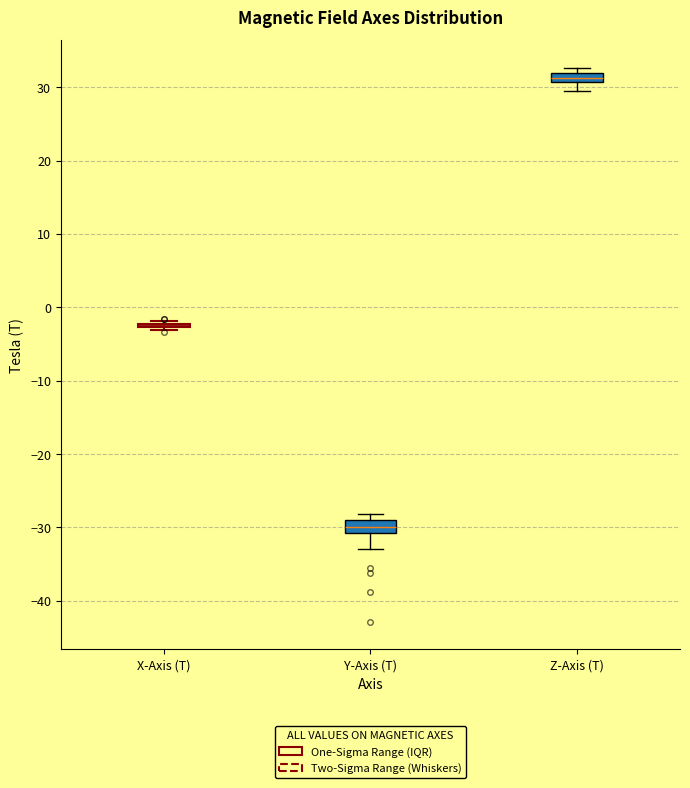

Where is the upper edge of the box for Z-Axis (T) on the y-axis? The values are not printed on the chart, so give them approximately, as read against the axis.

32